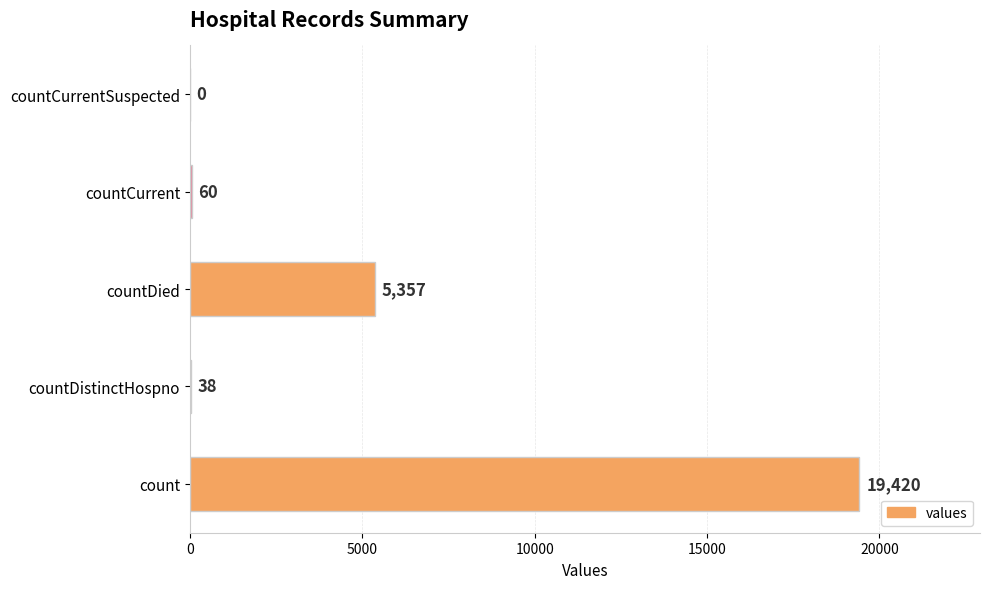

Count the number of categories in the chart.

5